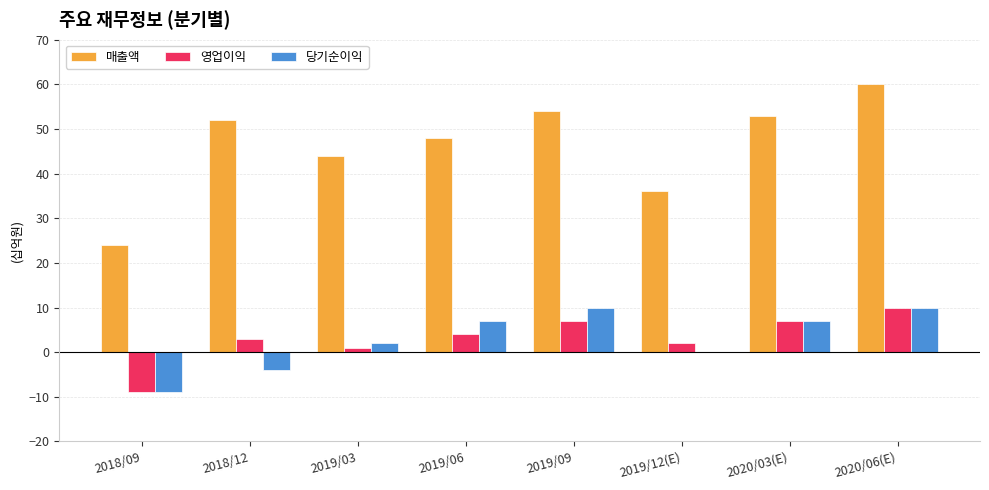

Which label corresponds to the largest value in the chart?

2020/06(E)